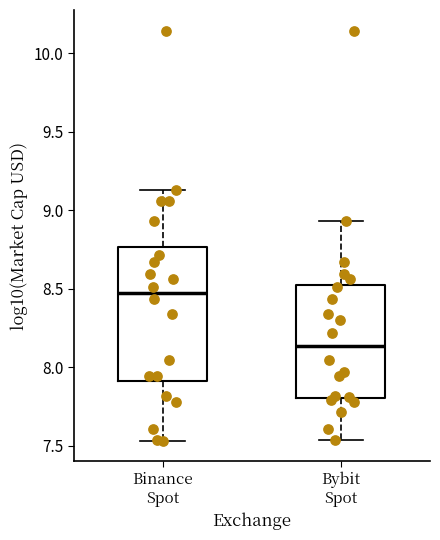

Reading left to right, read every box against the y-axis: the position of its median line, the range the box covers, and the ends of its whiskers. The values are not printed on the chart, so give them approximately, as read against the axis.

Binance Spot: median 8.45, box 7.90 to 8.75, whiskers 7.55 to 9.15
Bybit Spot: median 8.15, box 7.80 to 8.55, whiskers 7.55 to 8.95